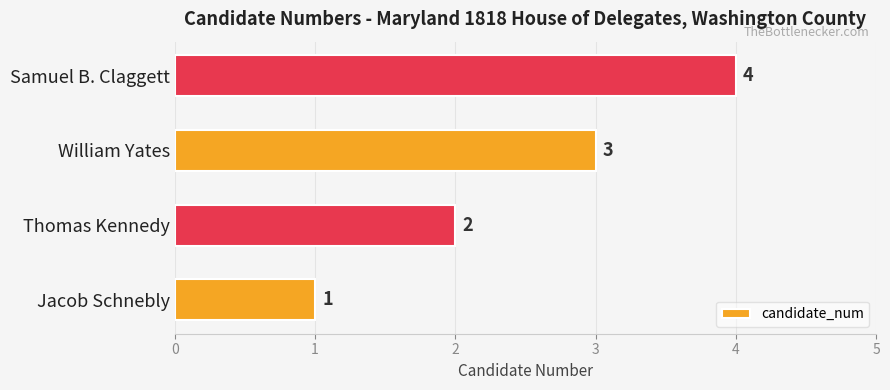

True or false: the data shows 3 at William Yates.

True